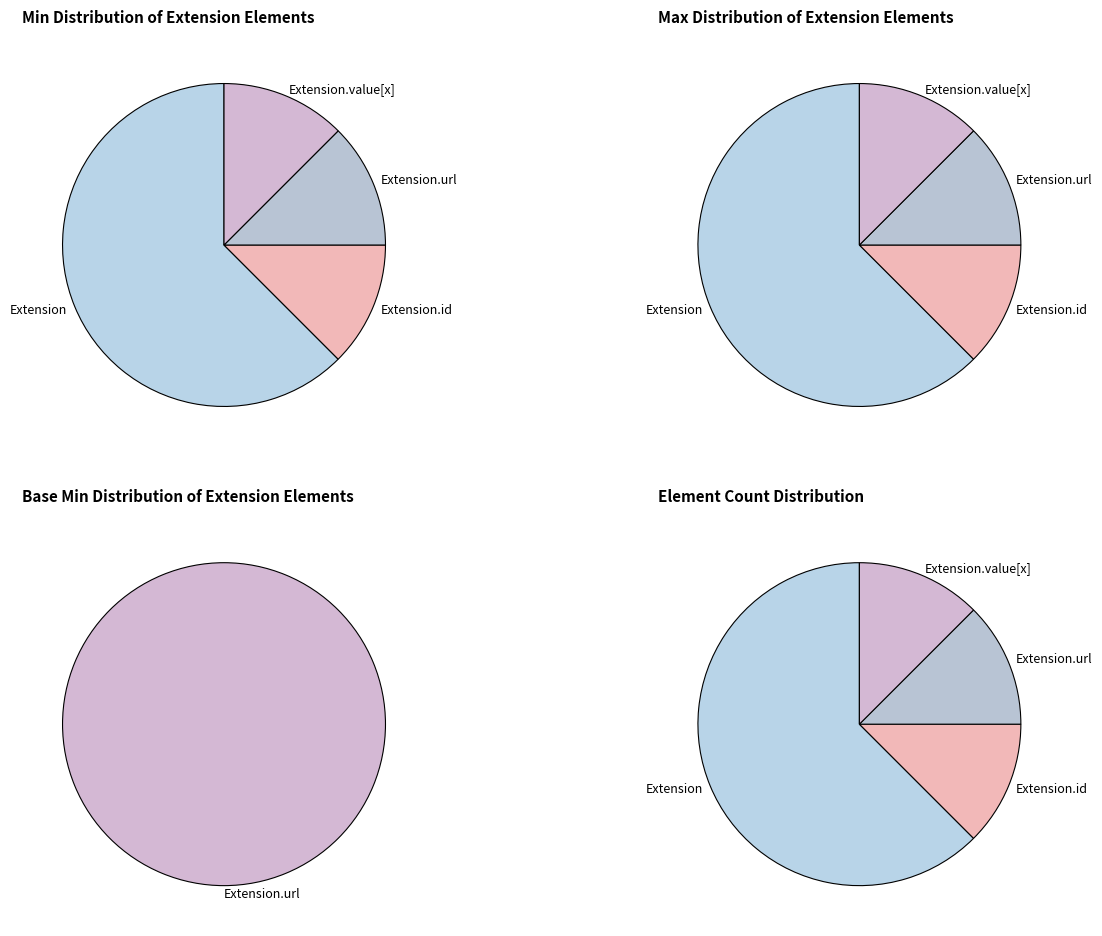

The Extension.id slice represents 0% of the pie. True or false?

True